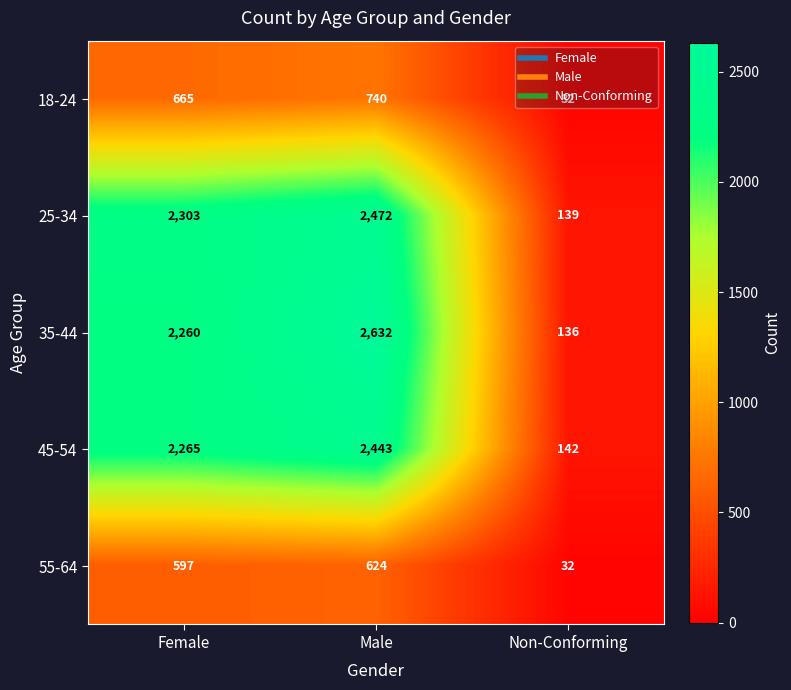

What is the average value of the 25-34 series?

1638